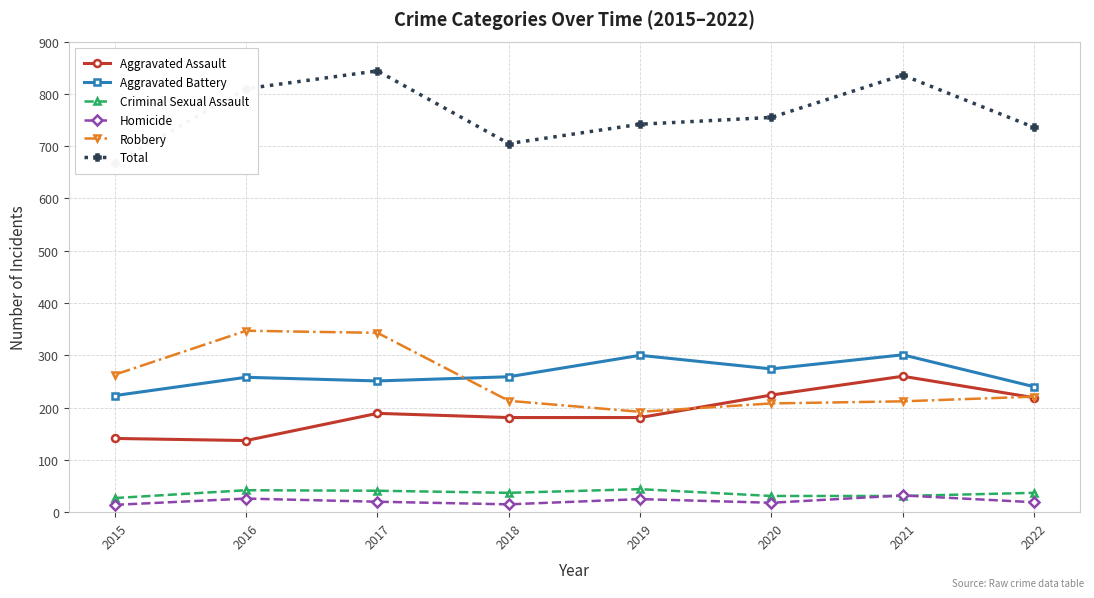

What is the value of the Criminal Sexual Assault point at the 8th from the left?

37